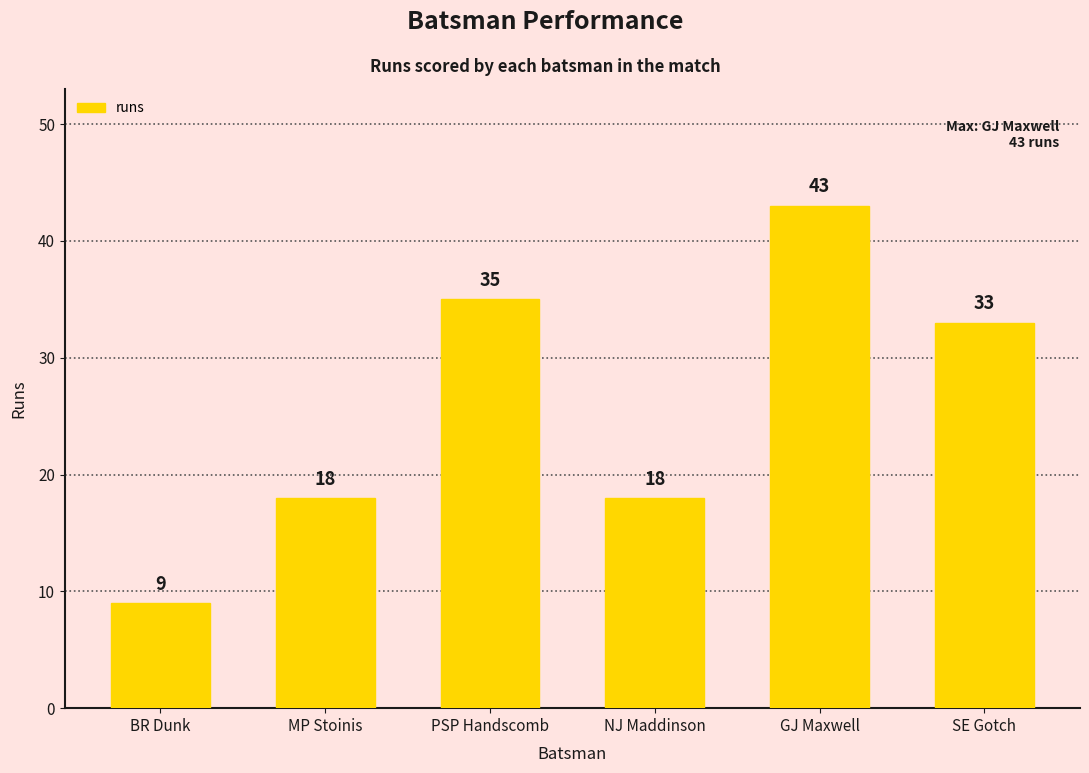

What is the label of the 1st bar from the right?

SE Gotch